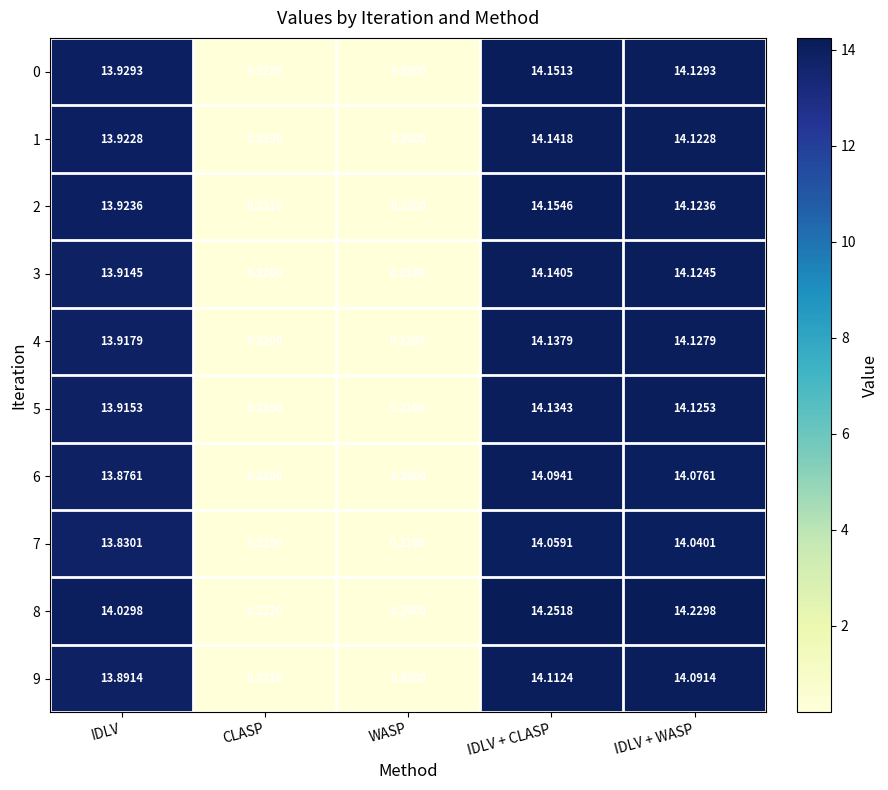

At which label does 6 reach its peak?

IDLV + CLASP